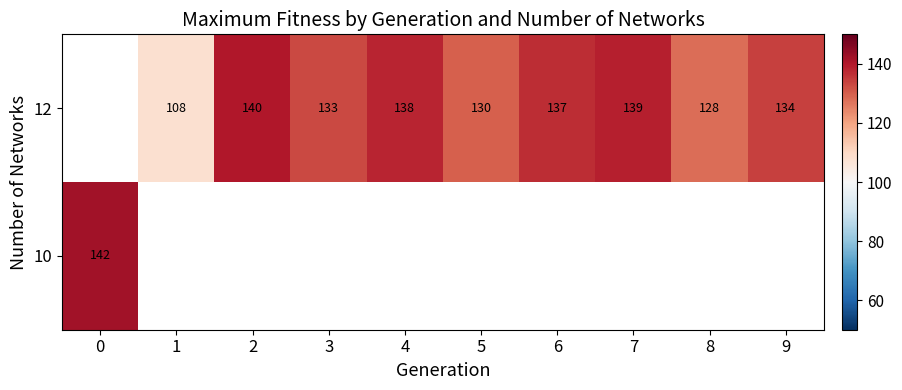

Is the value of row_0 at 2 greater than the value of row_1 at 0?

No